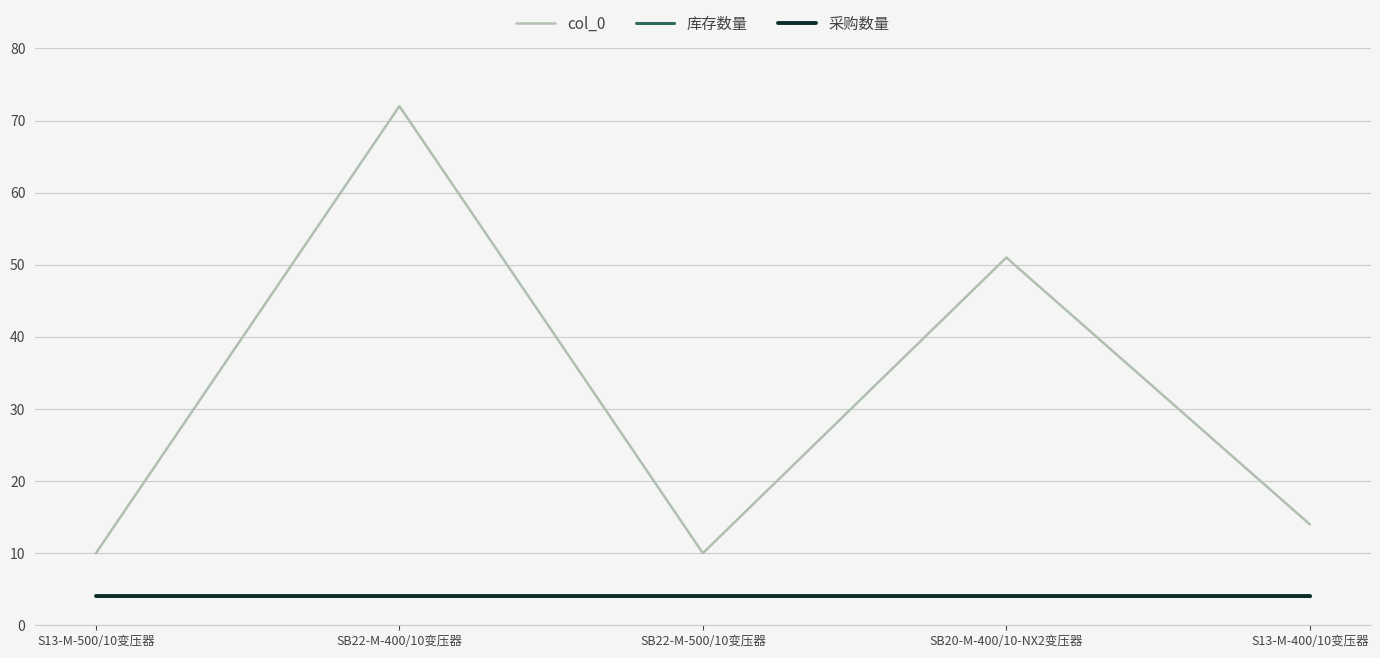

Is this an area chart (filled region under the line)?

No